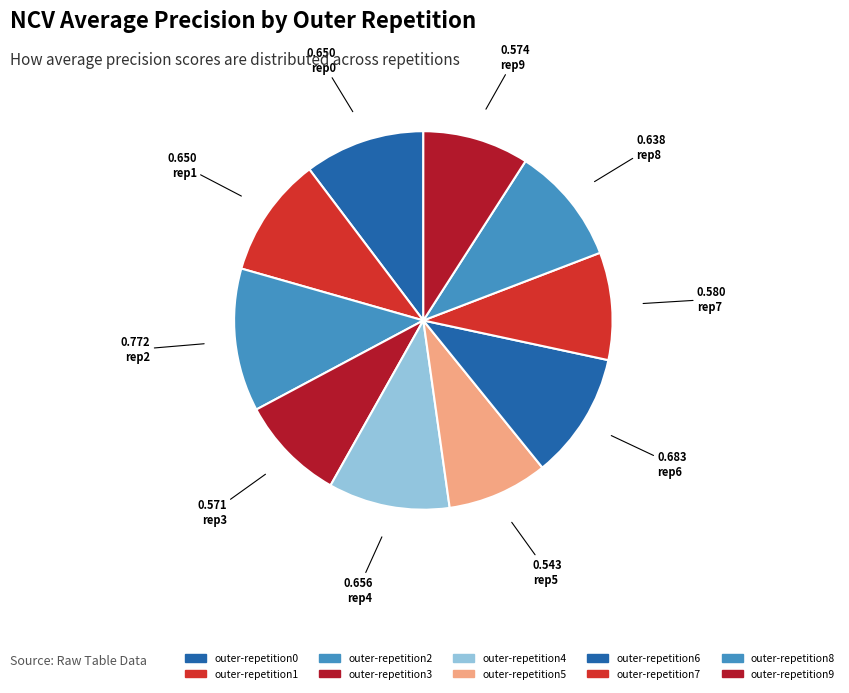

Do outer-repetition1 and outer-repetition9 together represent more than half of the pie?

No